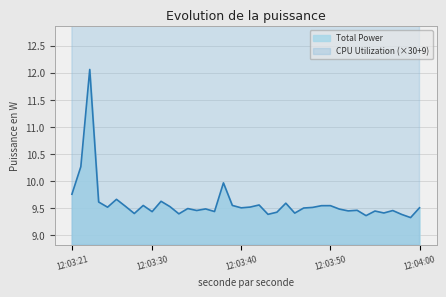

True or false: Total Power and CPU Utilization intersect in this chart.

False